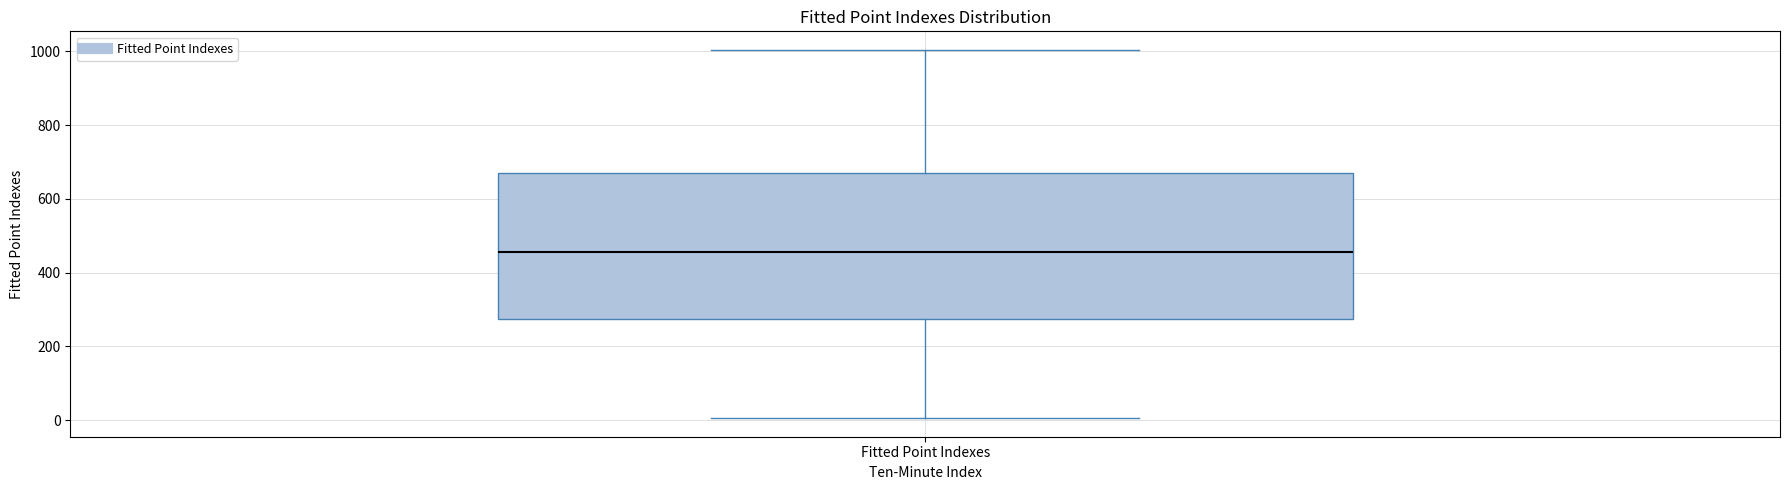

Transcribe this box plot: give where the median line is, the range the box spans, and where the two whiskers end, as read against the y-axis. The values are not printed on the chart, so give them approximately, as read against the axis.

median 460, box 280 to 660, whiskers 0 to 1000